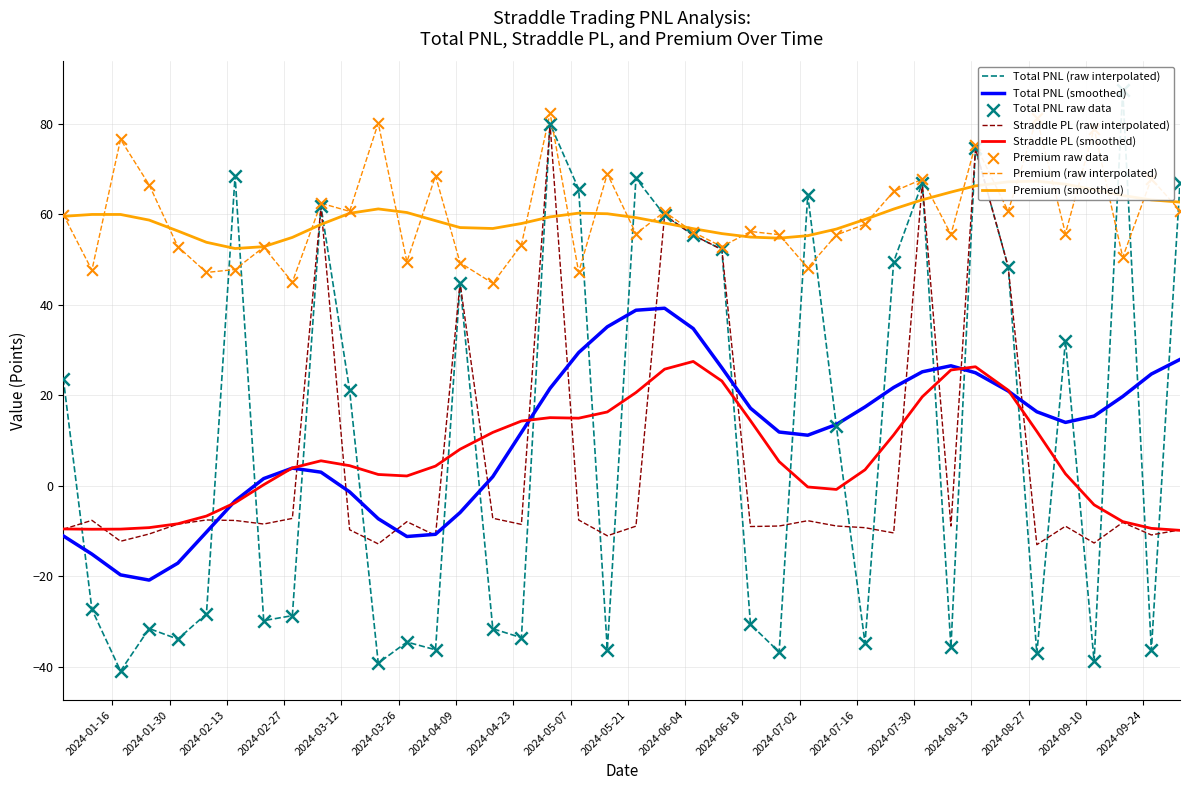

Which series has the largest Y range (max minus min)?

Total PNL